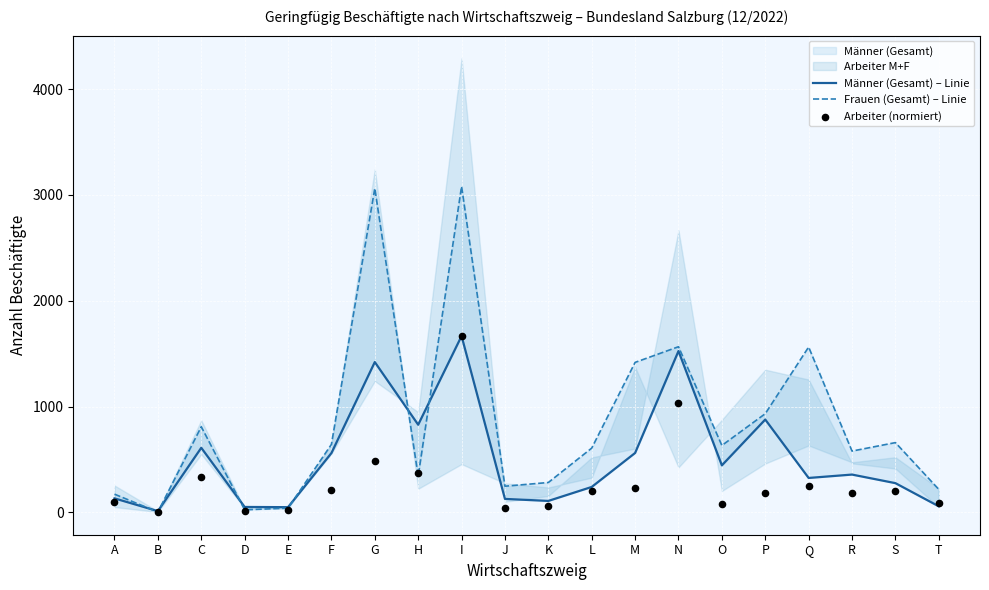

At which category is the sum across all series the highest?

I